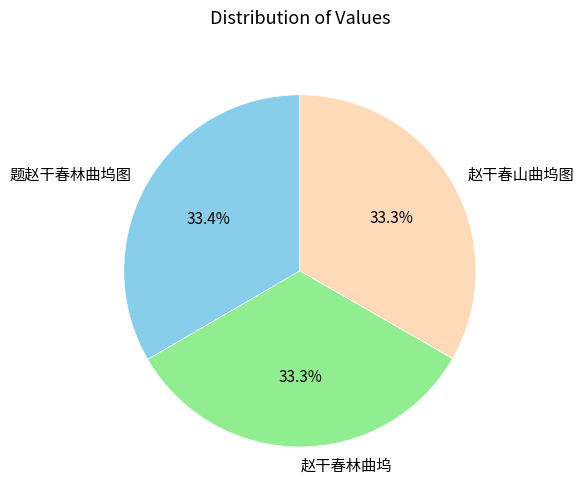

To the nearest percent, what is the combined percentage of 赵干春山曲坞图 and 赵干春林曲坞?

67%